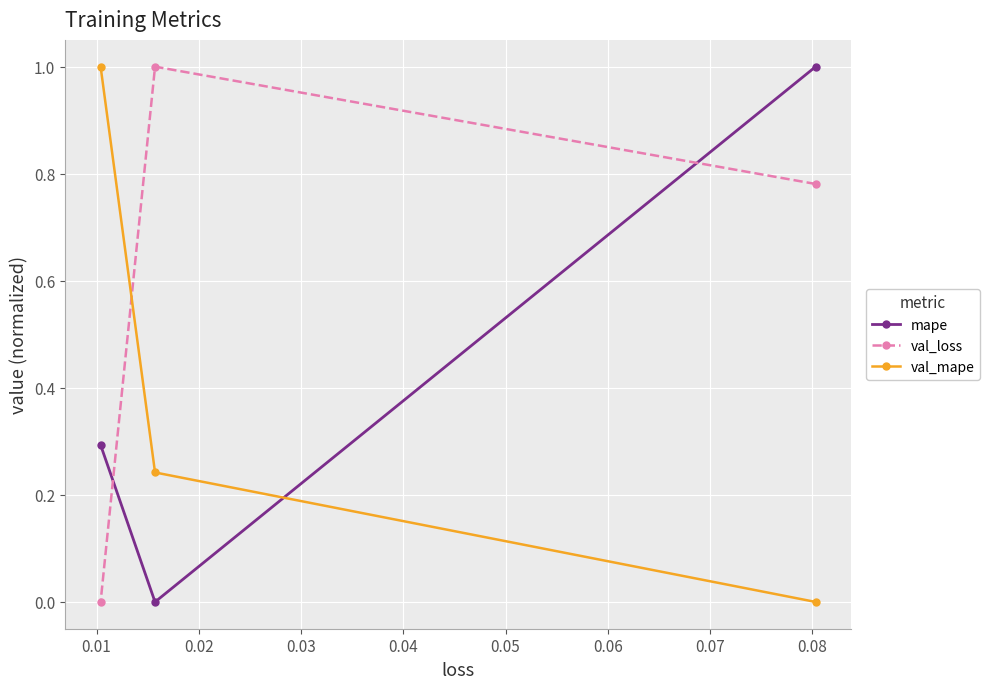

What is the value of the val_loss point at the 1st from the left?

0.0